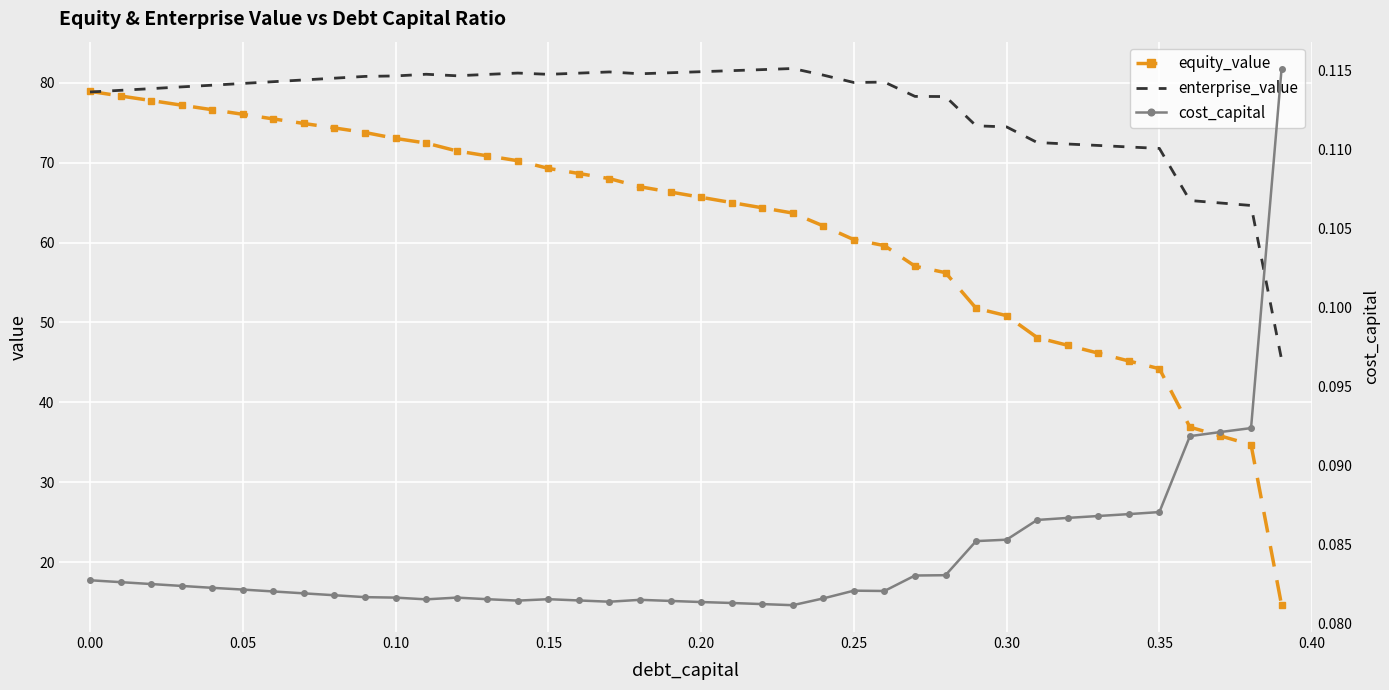

What is the difference between the maximum and minimum values in the equity_value series?

64.3